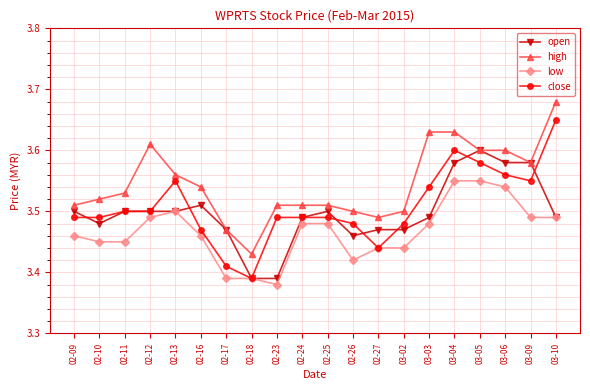

List the series in order of their peak value, highest first.

high, close, open, low